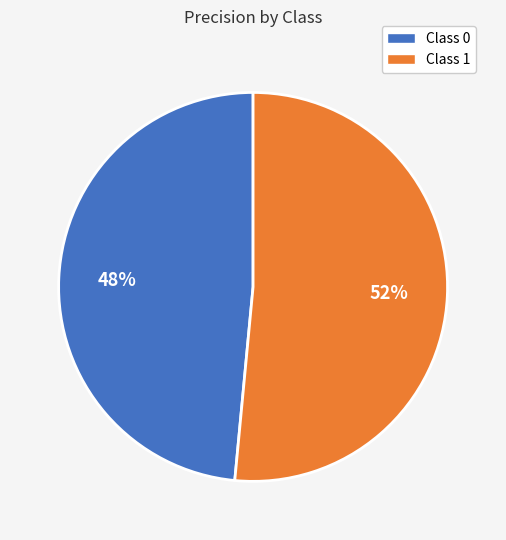

Does any single category account for the majority?

Yes